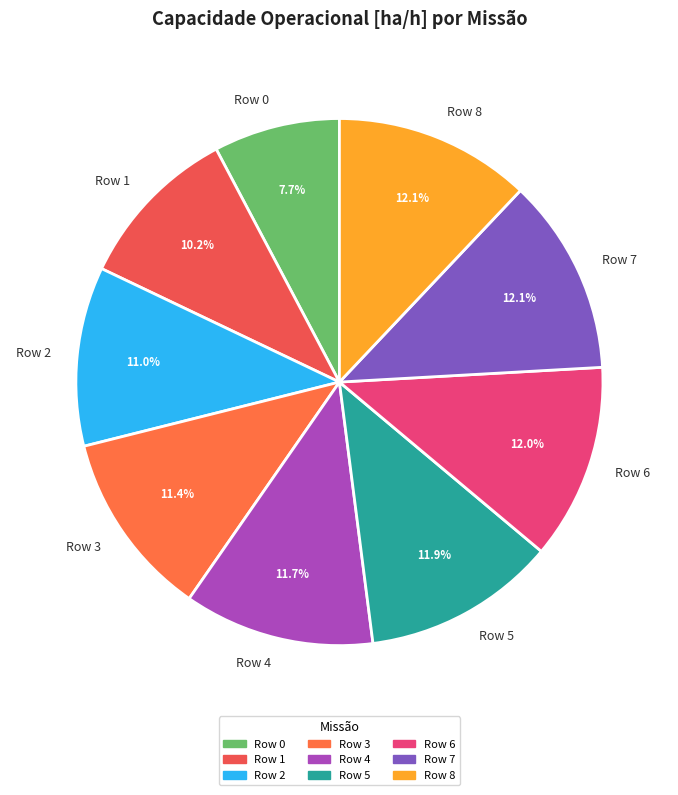

Which category has the smallest portion of the pie?

Row 0